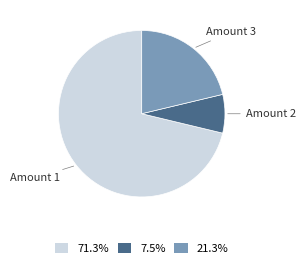

Which has a higher value, Amount 3 or Amount 1?

Amount 1